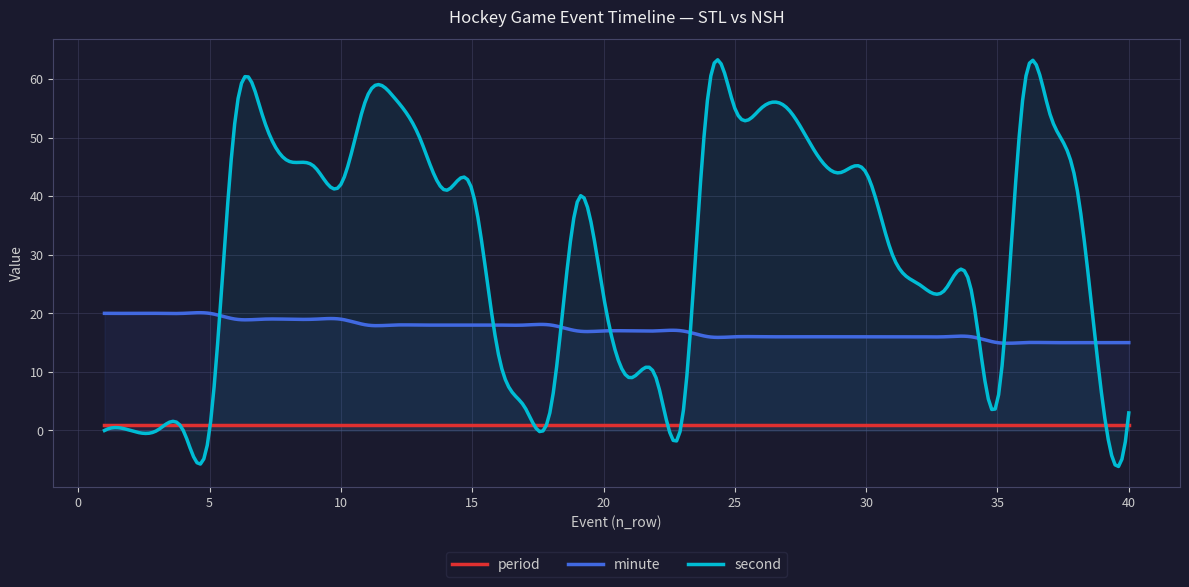

Rank the series by their maximum value, from lowest to highest.

period, minute, second